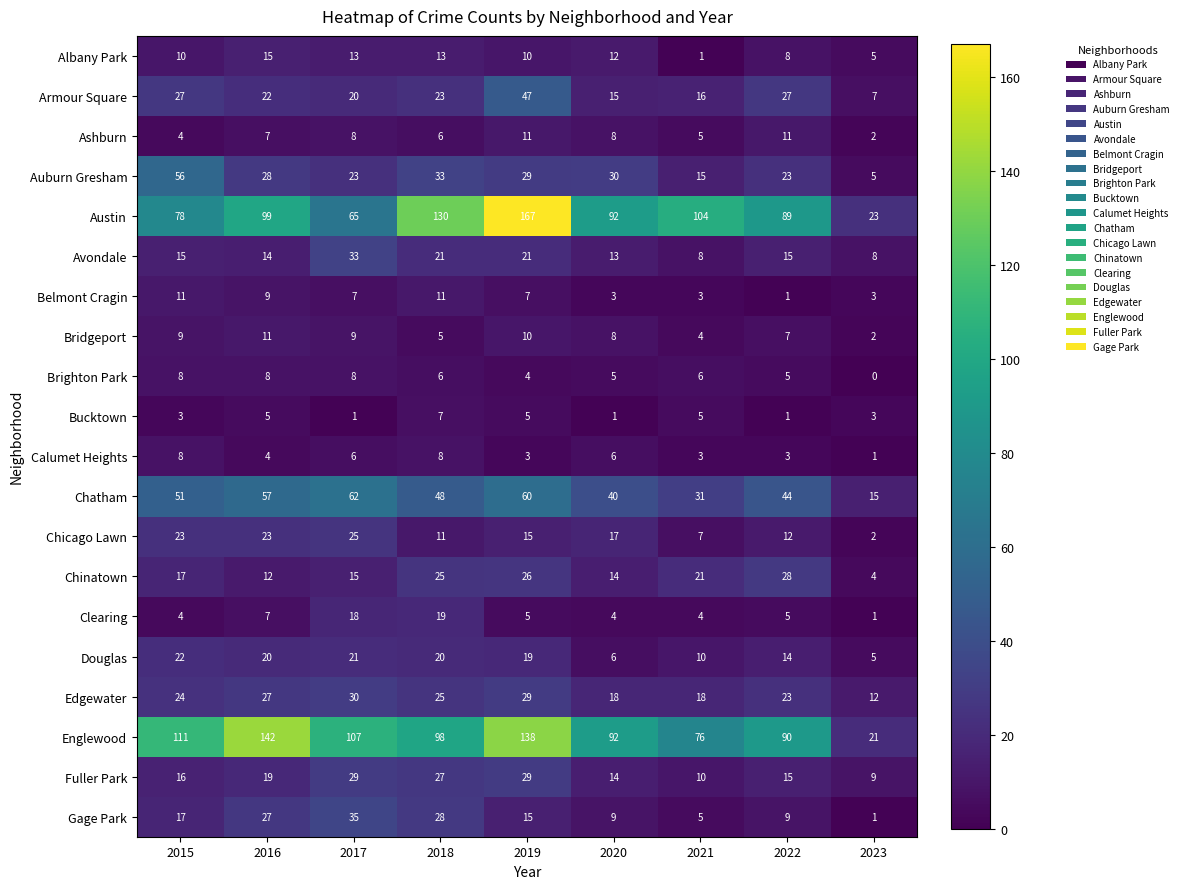

At which category is the sum across all series the highest?

2019